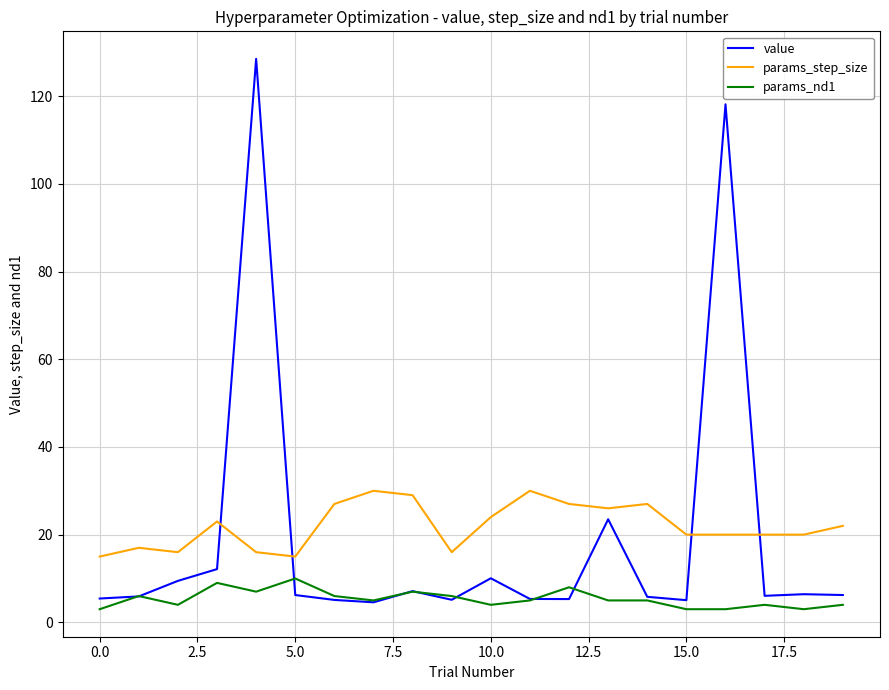

How many lines are shown in the chart?

3